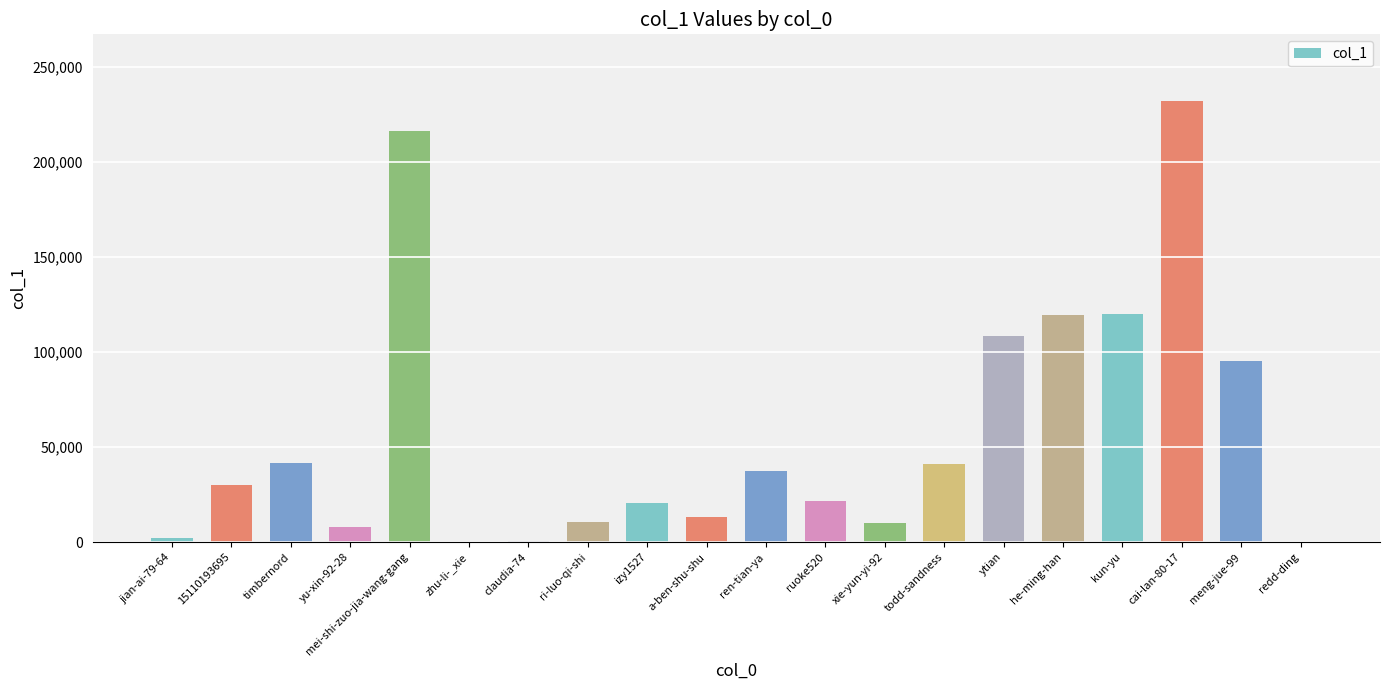

What is the maximum value shown in the chart?

232439